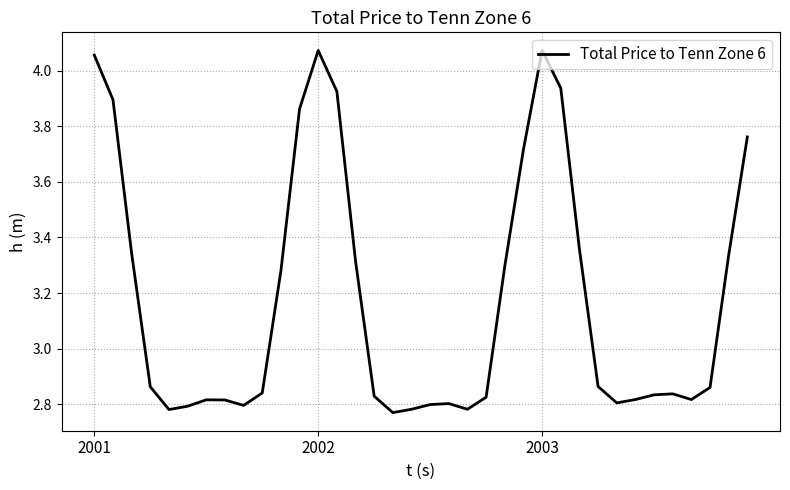

What is the difference between the maximum and minimum values?

1.3